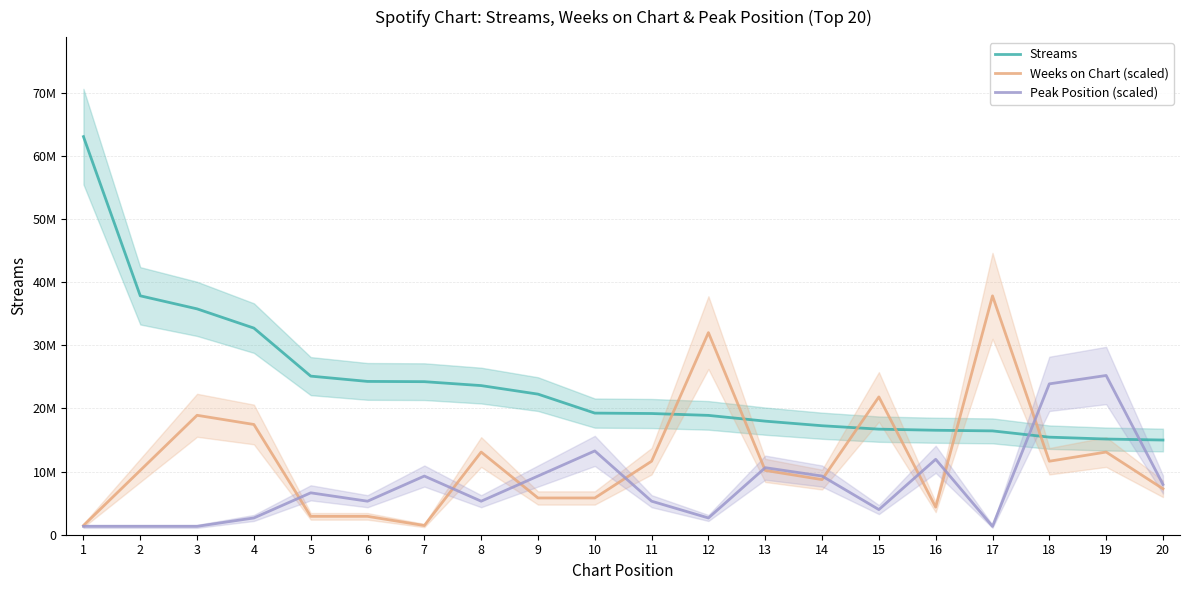

Is it true that Streams equals 19261920.0 at 10?

True